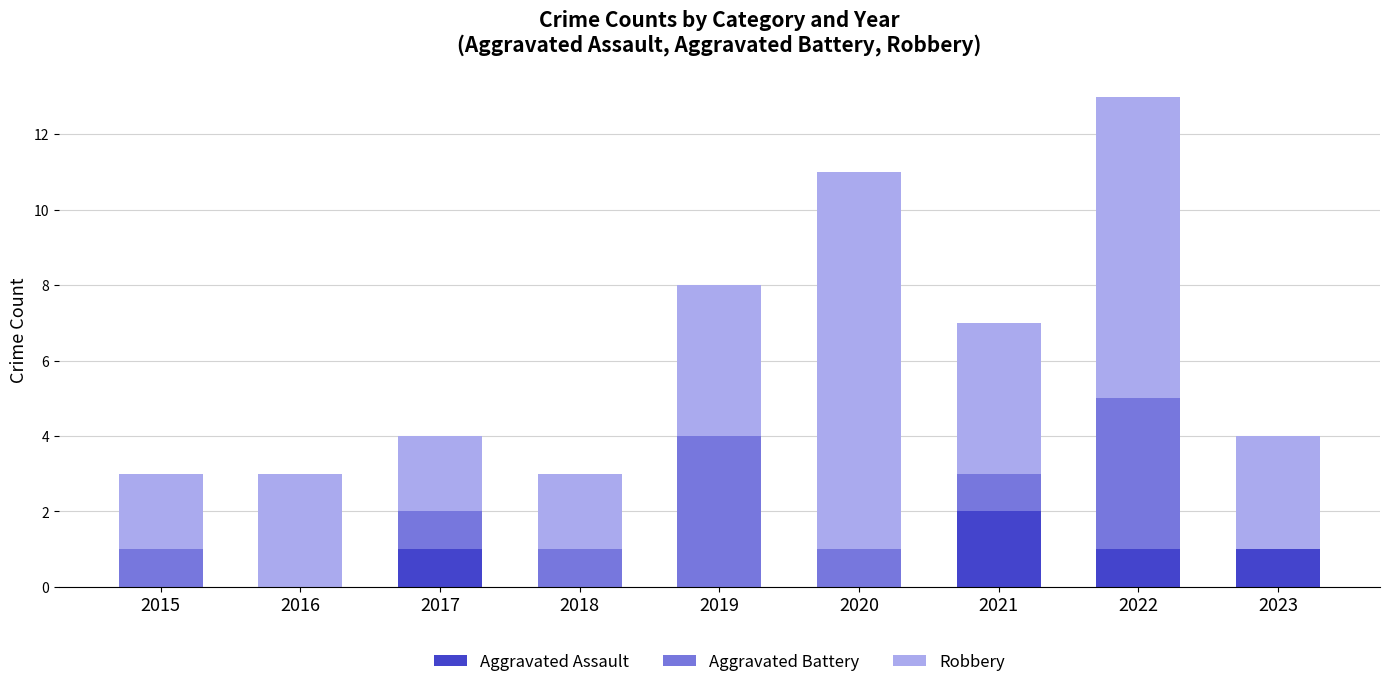

What is the total value across all series at 2022?

13